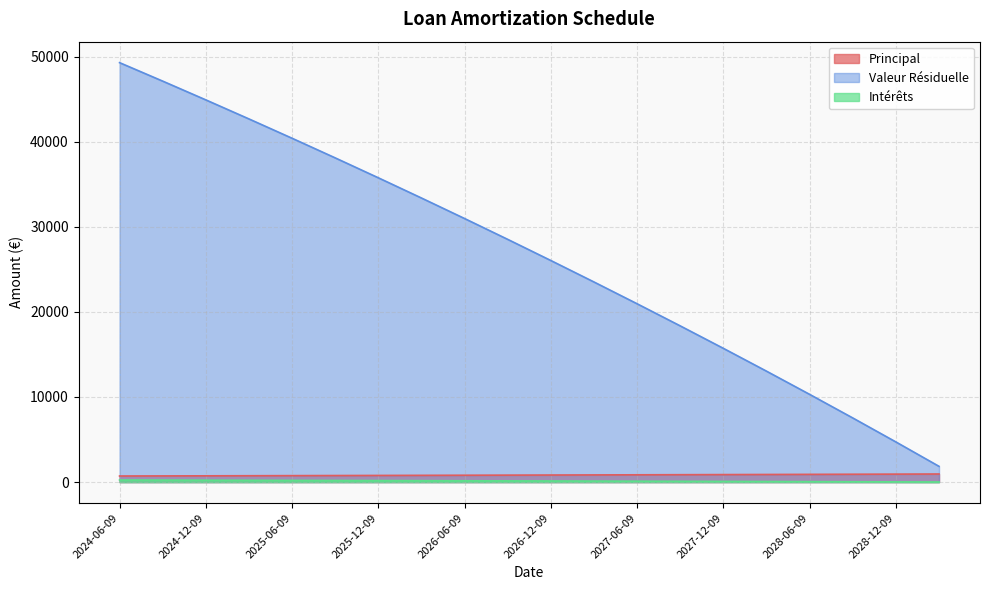

True or false: Intérêts and Valeur Résiduelle intersect in this chart.

False